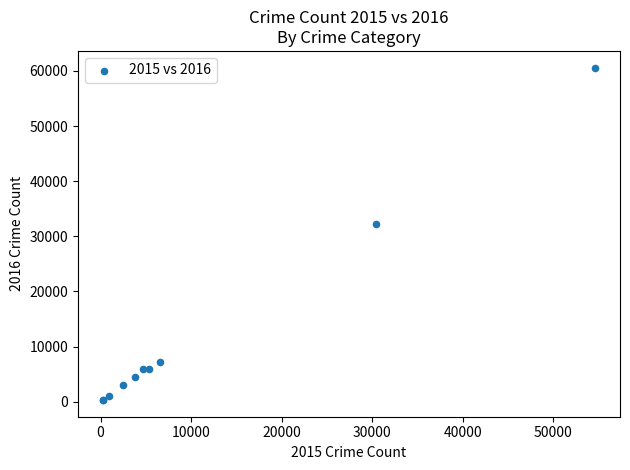

What Y value in the scatter plot is closest to 30450?

32291